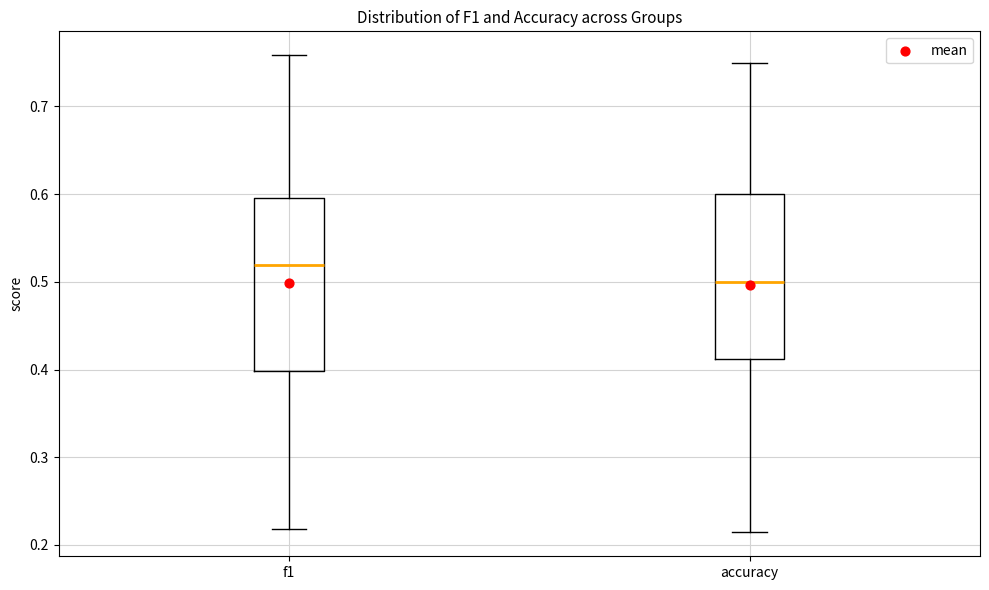

Reading left to right, transcribe this box plot: for each box, give where its median line is, the range the box spans, and where its two whiskers end, as read against the y-axis. The values are not printed on the chart, so give them approximately, as read against the axis.

f1: median 0.52, box 0.40 to 0.60, whiskers 0.22 to 0.76
accuracy: median 0.50, box 0.41 to 0.60, whiskers 0.21 to 0.75